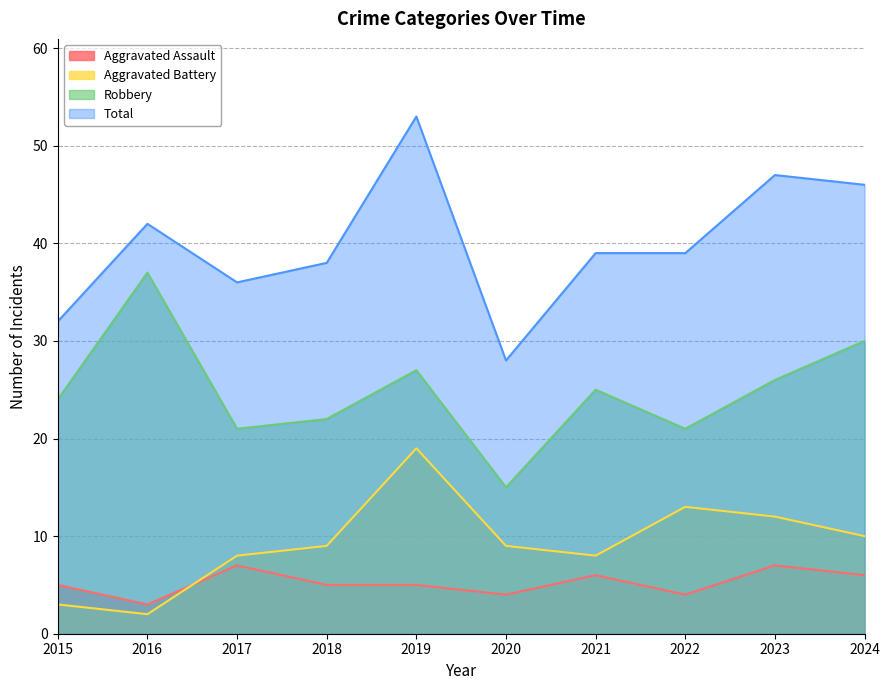

Which has a higher value, 2017 or 2018?

2017